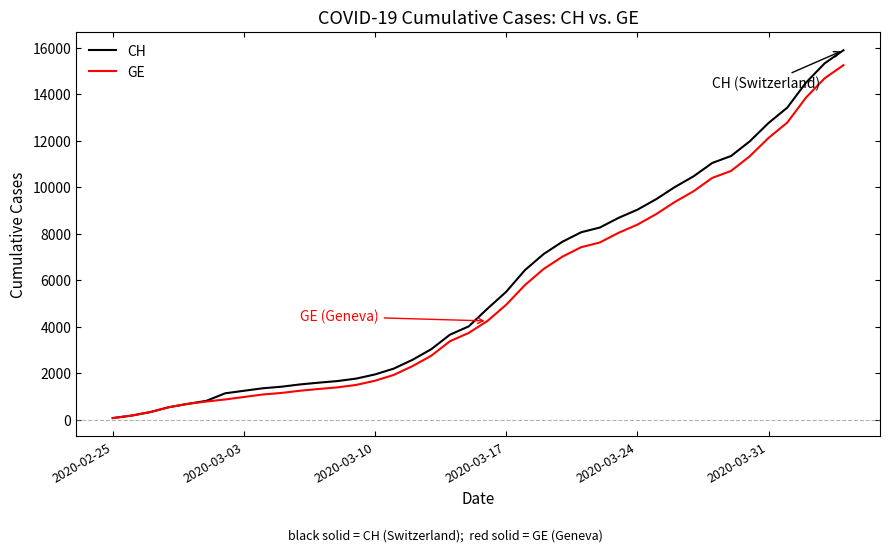

Which series has the widest spread of values?

CH